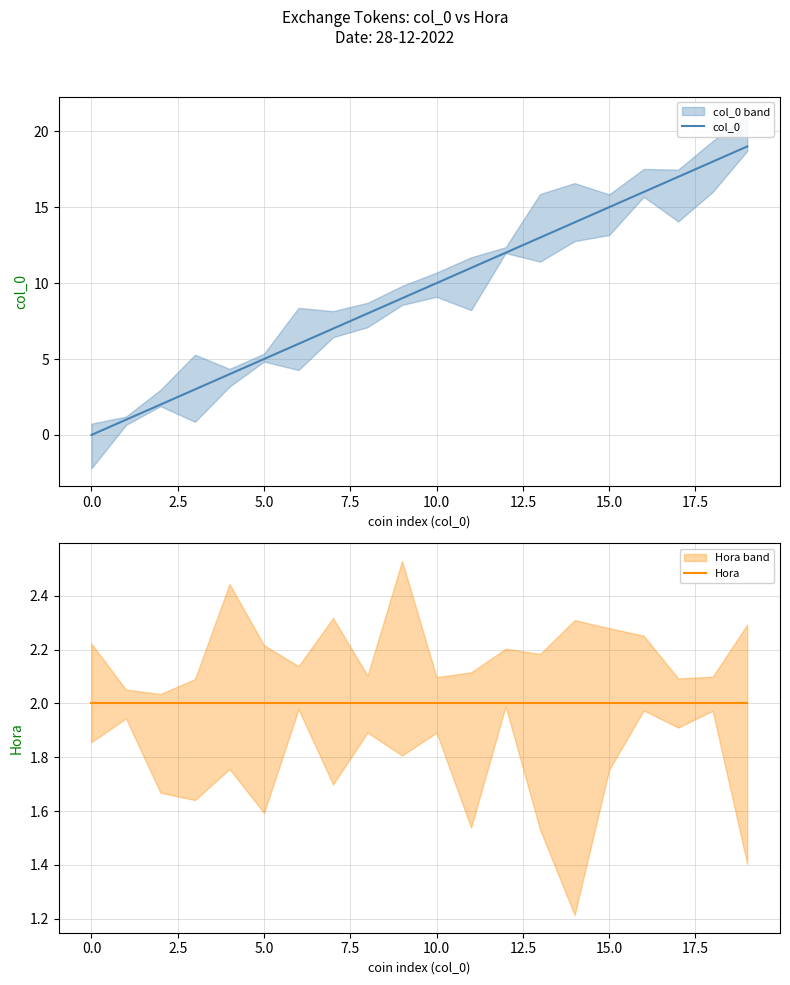

True or false: Hora has more than 0 points higher than both neighbors.

False